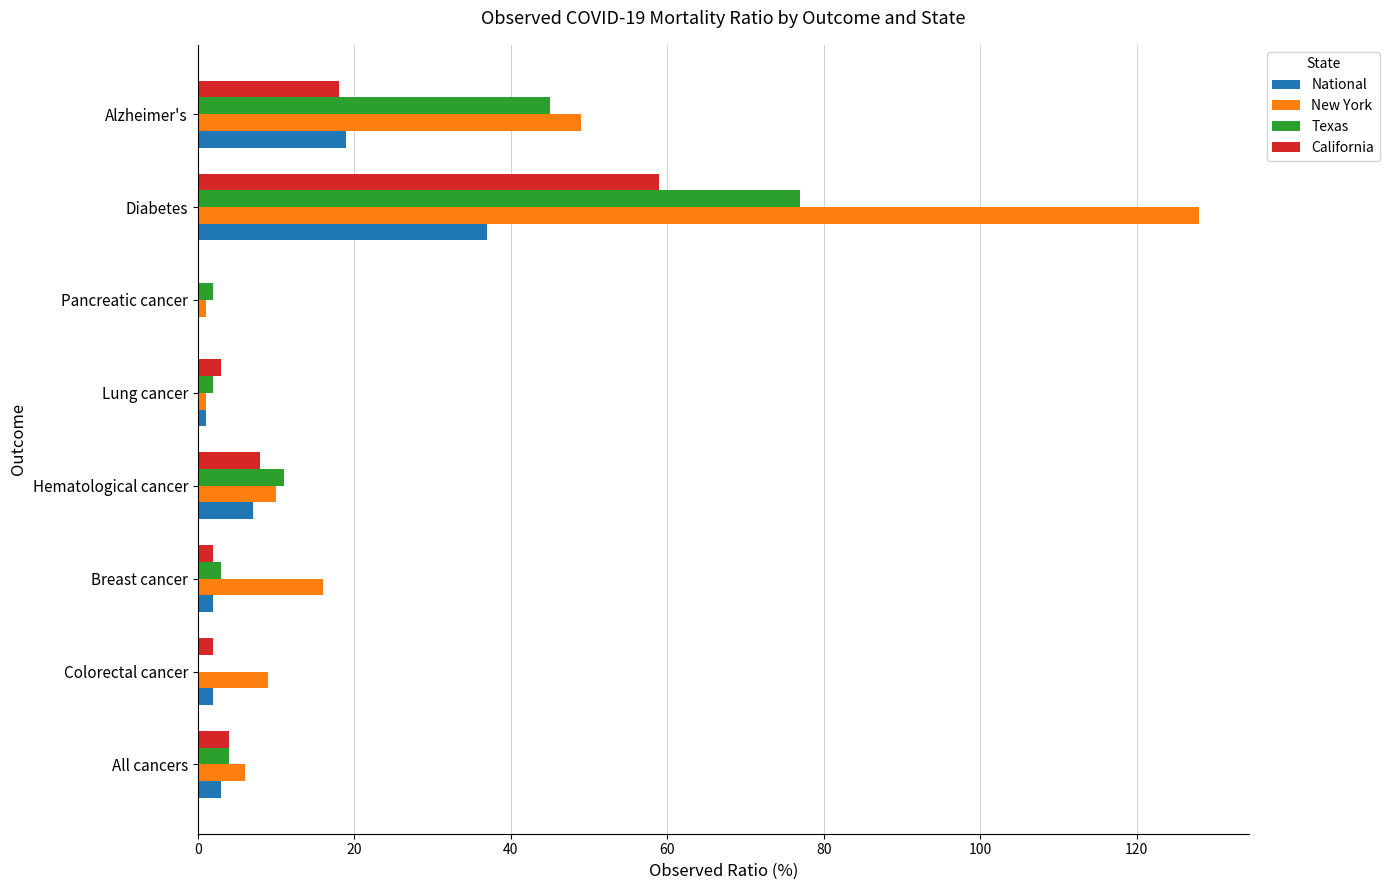

At which category does the chart reach its peak across all series?

Diabetes